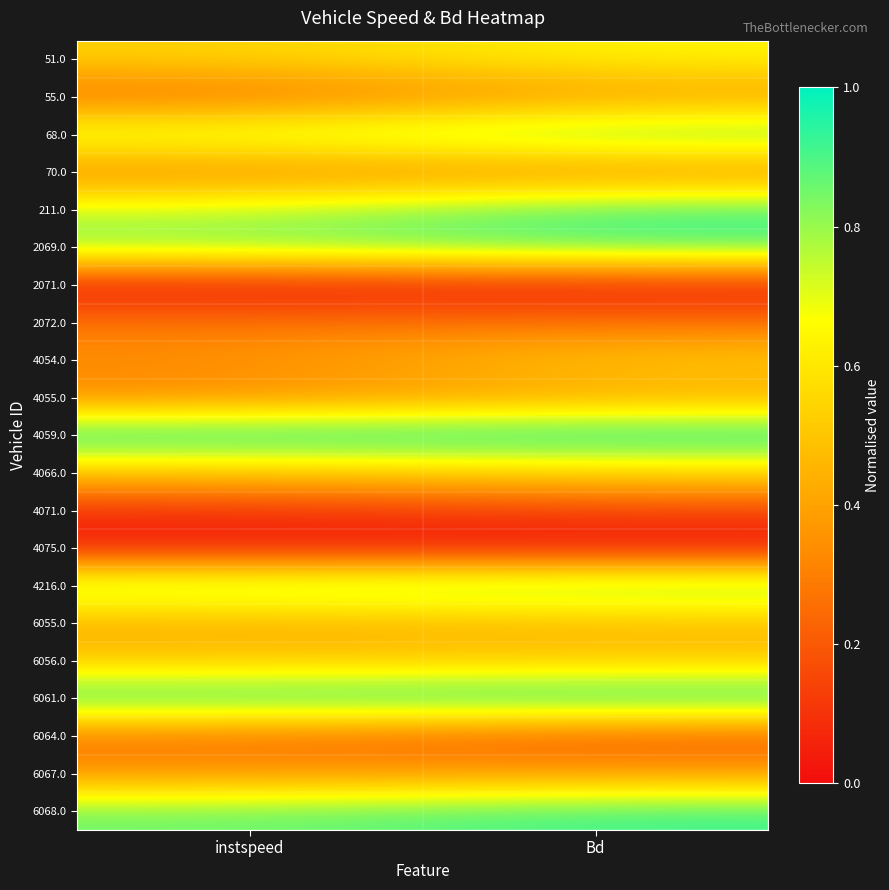

What is the total value across all series at instspeed?

10.2